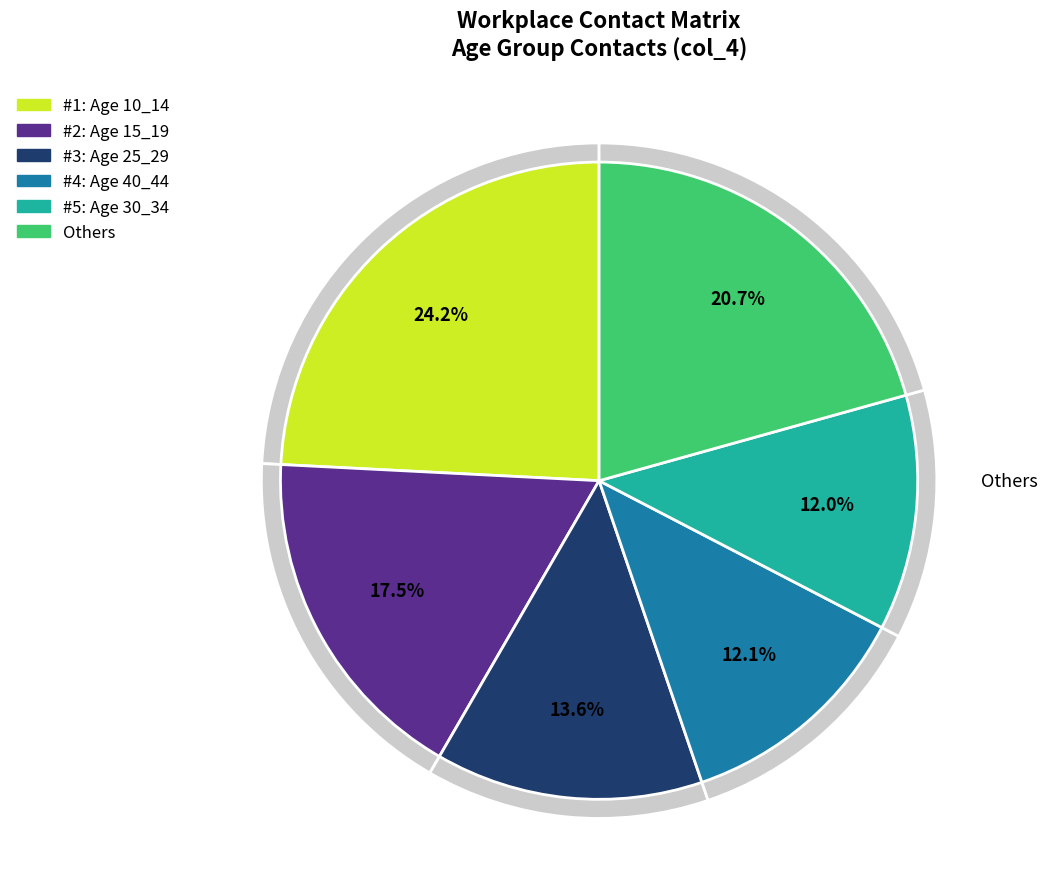

Is there any slice that represents more than half of the pie?

No